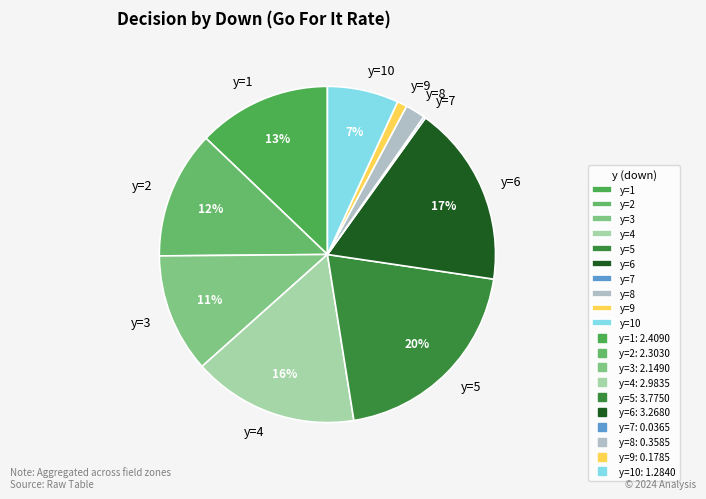

Is y=8 the majority of the pie?

No